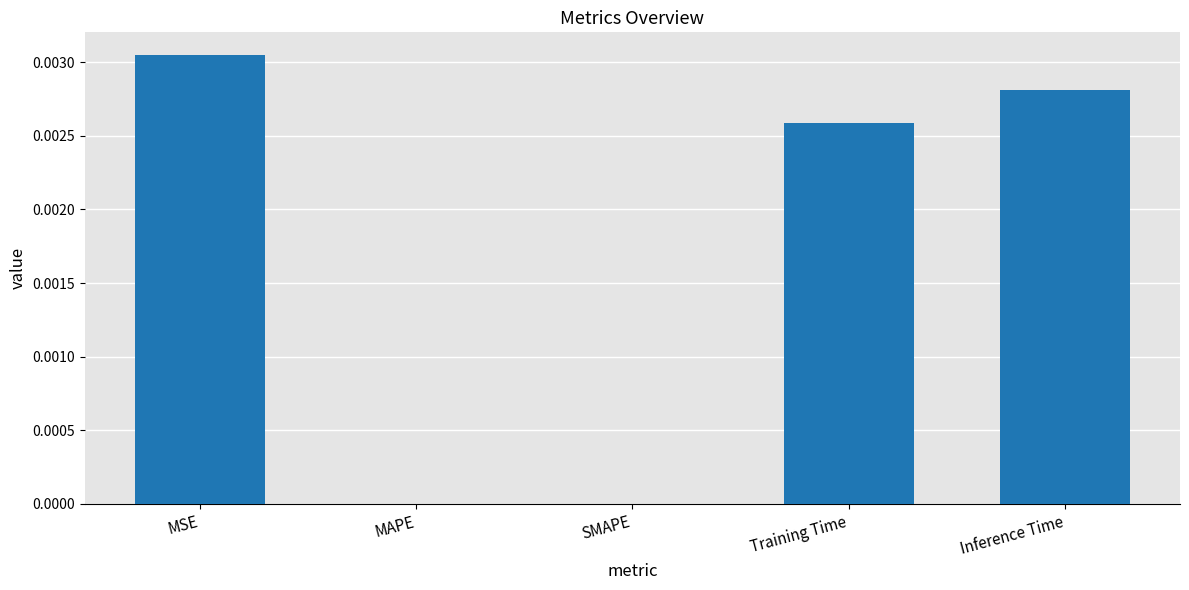

True or false: the data shows 0.0 at MSE.

True